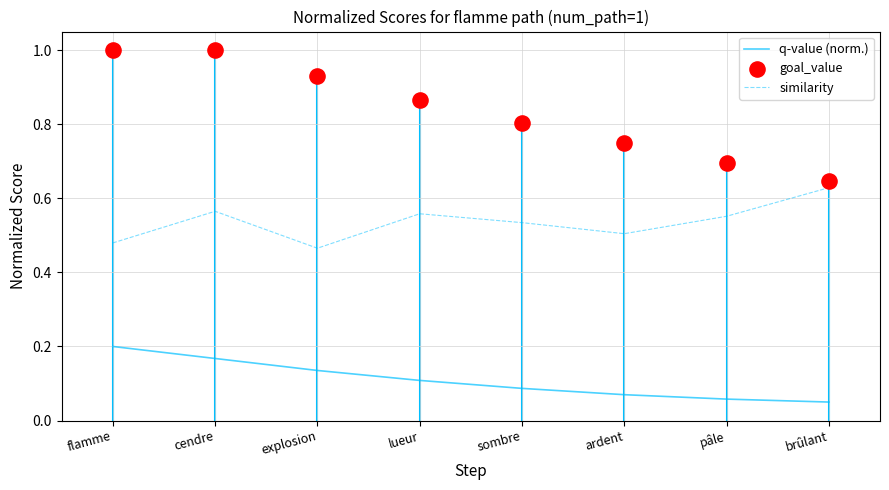

Which series contains the highest Y value?

goal_value